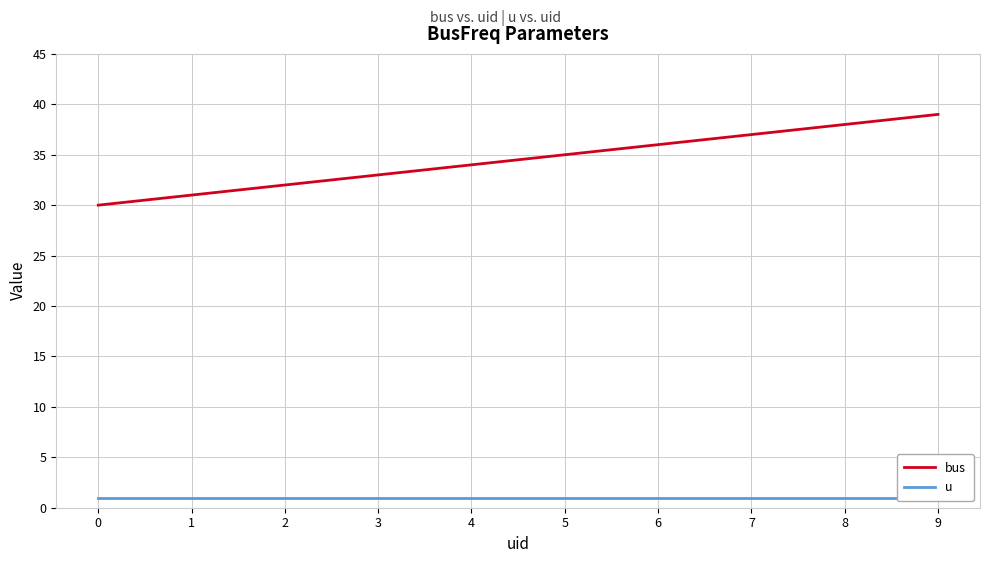

What is the average value of the bus series?

34